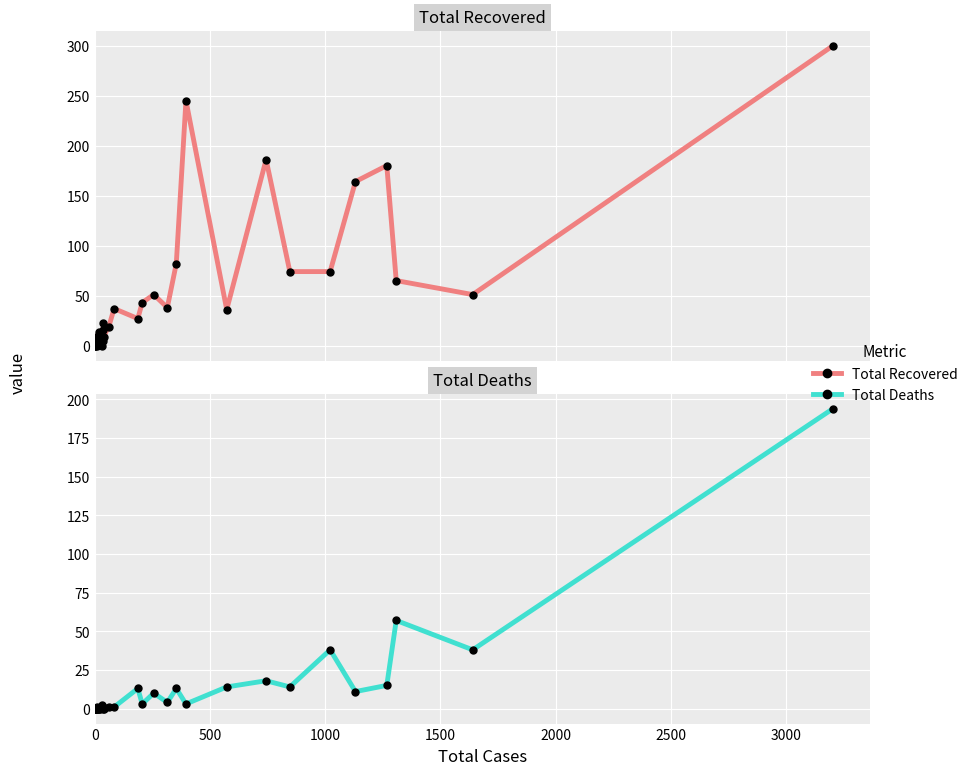

Is the value of Total Deaths at 8 greater than the value of Total Recovered at 16?

No